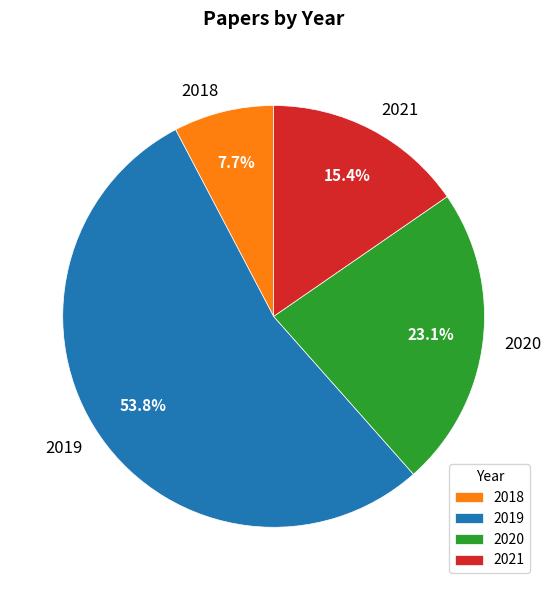

How much of the chart is everything except 2020?

76.9%